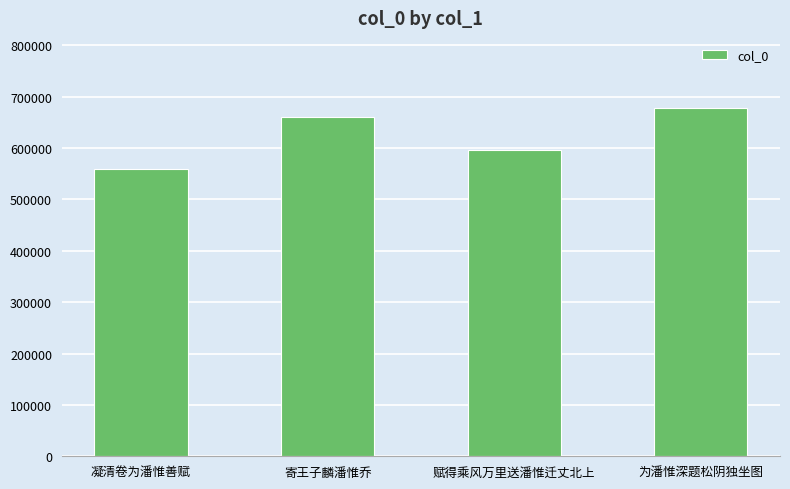

List the labels in order of value, smallest first.

凝清卷为潘惟善赋, 赋得乘风万里送潘惟迁丈北上, 寄王子麟潘惟乔, 为潘惟深题松阴独坐图